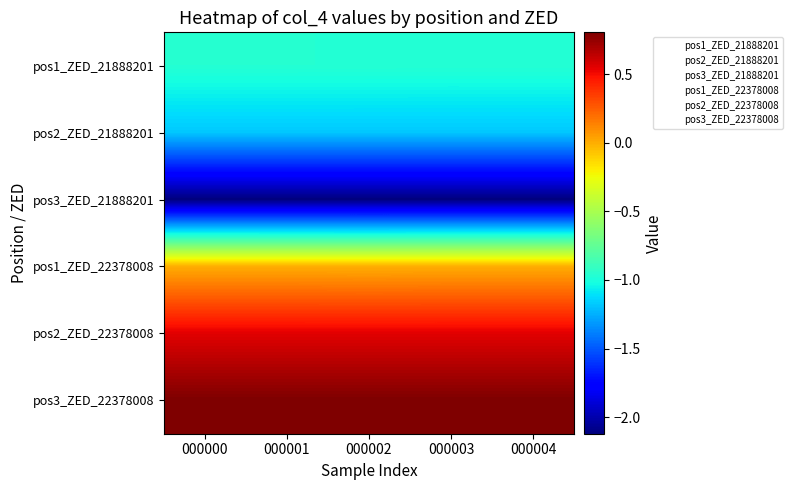

Reading right to left, transcribe all the data shown in this chart.

pos1_ZED_21888201: 000004=-1.0	000003=-1.0	000002=-1.0	000001=-1.0	000000=-1.0
pos2_ZED_21888201: 000004=-1.2	000003=-1.2	000002=-1.2	000001=-1.2	000000=-1.2
pos3_ZED_21888201: 000004=-2.1	000003=-2.1	000002=-2.1	000001=-2.1	000000=-2.1
pos1_ZED_22378008: 000004=0.0	000003=0.0	000002=-0.0	000001=0.0	000000=0.0
pos2_ZED_22378008: 000004=0.5	000003=0.5	000002=0.5	000001=0.5	000000=0.5
pos3_ZED_22378008: 000004=0.8	000003=0.8	000002=0.8	000001=0.8	000000=0.8